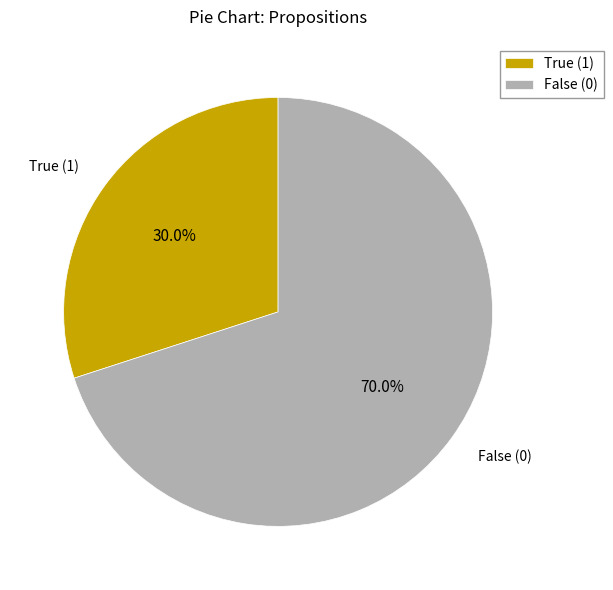

How many slices are in this pie chart?

2